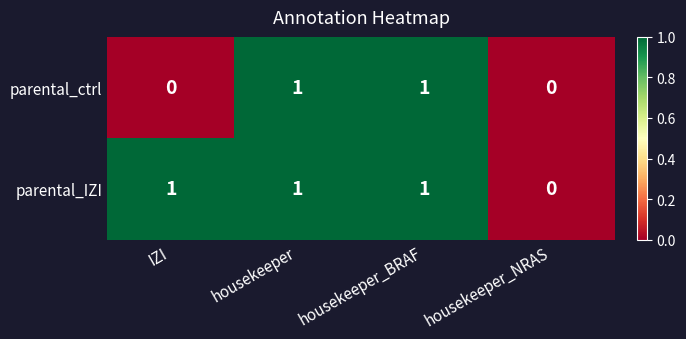

Rank the series by their average value, from lowest to highest.

parental_ctrl, parental_IZI